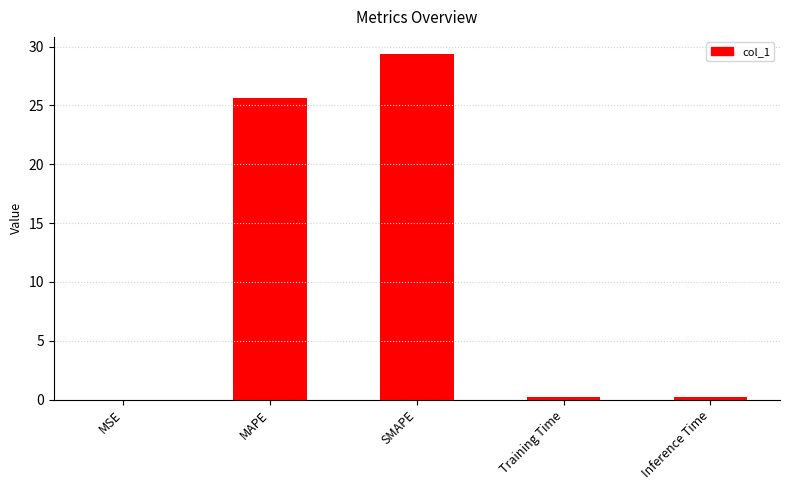

What is the difference between the values at Training Time and MAPE?

25.4